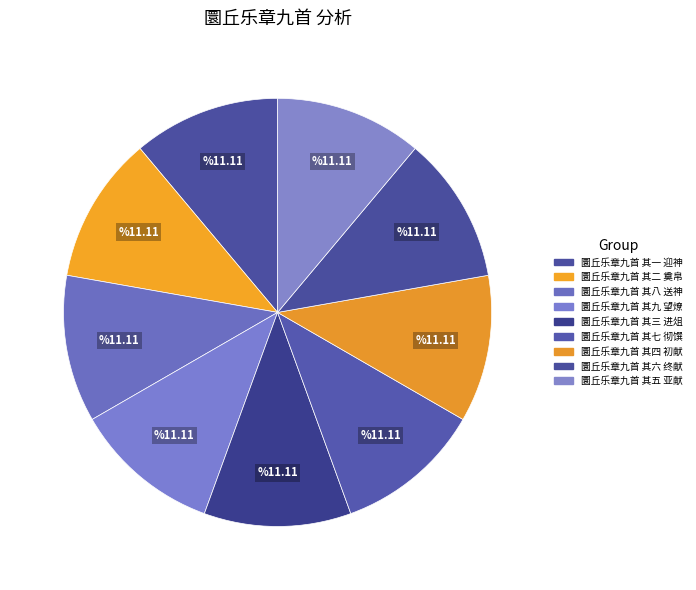

True or false: 圜丘乐章九首 其三 进俎 accounts for 1% of the total.

False